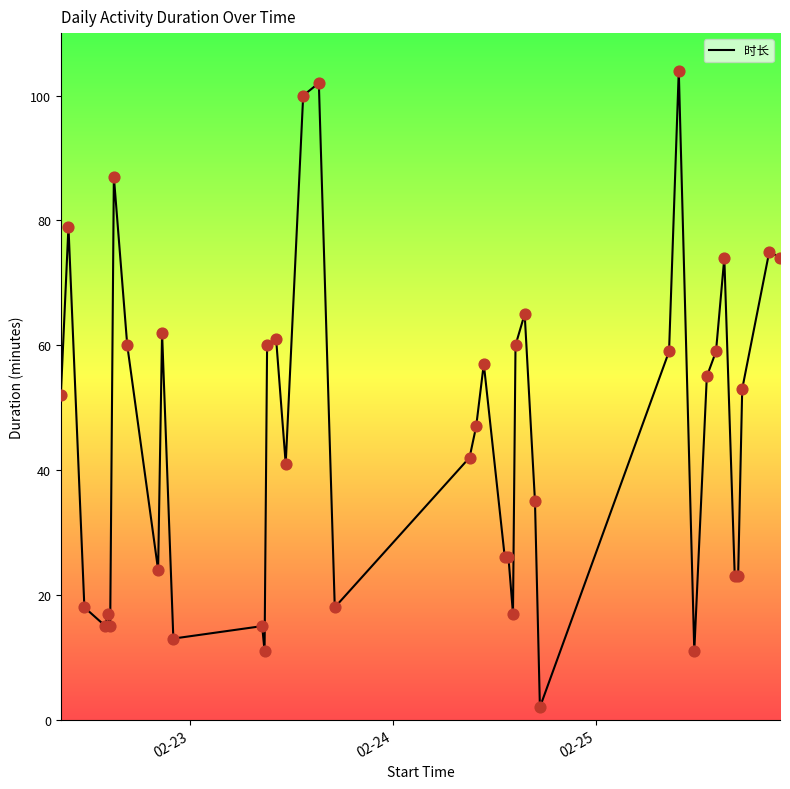

What is the difference between the maximum and minimum values?

102